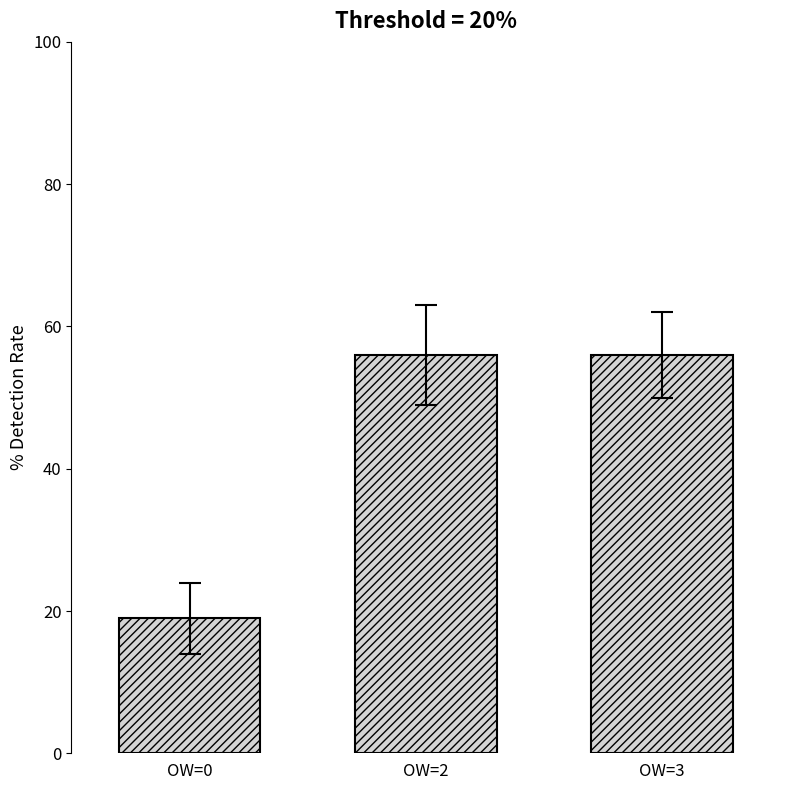

How many values are below 56?

1